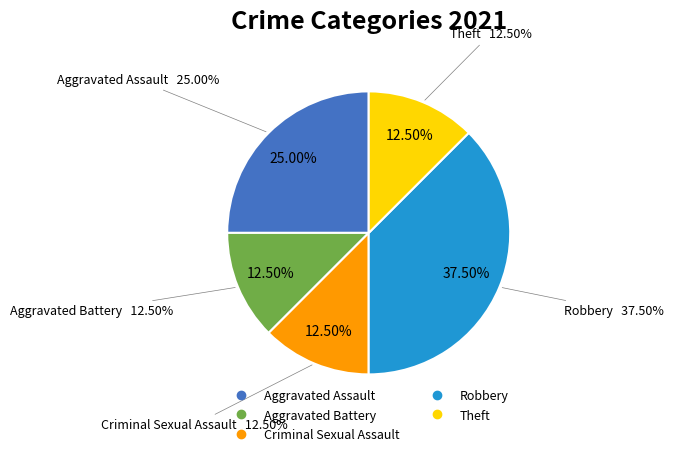

To the nearest percent, what is the difference between the largest and smallest slice percentages?

25%